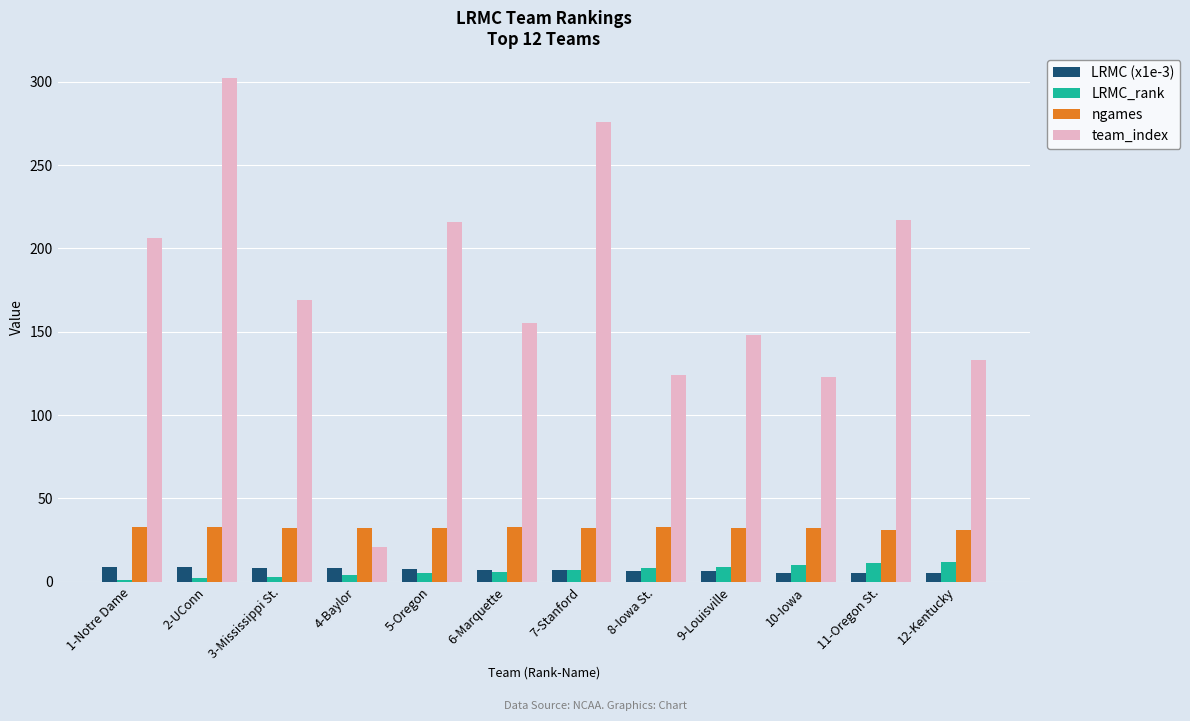

What is the highest value of the LRMC (x1e-3) series?

9.0